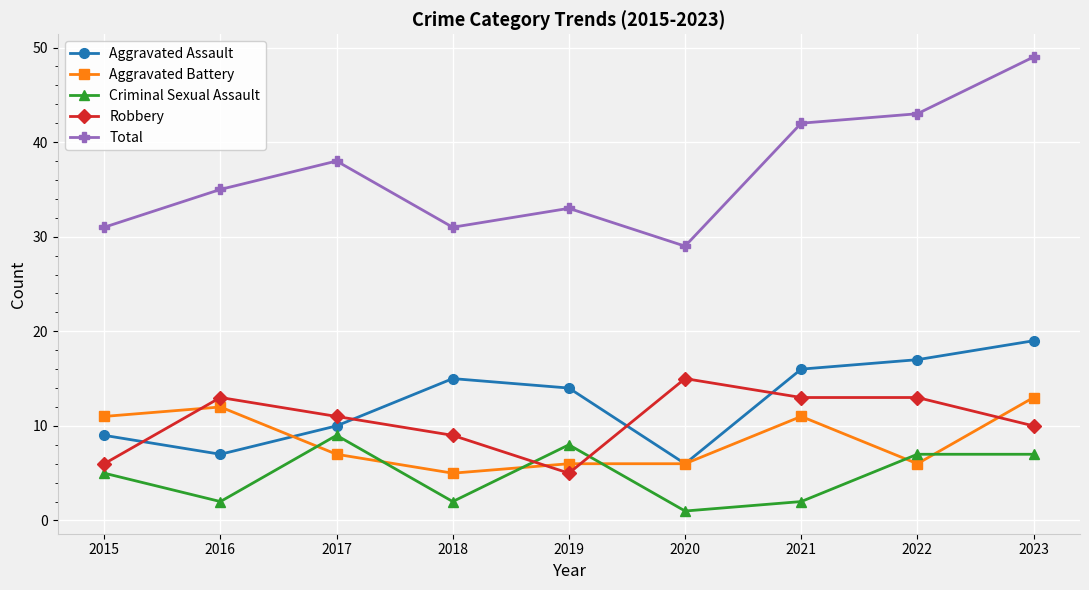

How many interior local peaks does the Total series have?

2